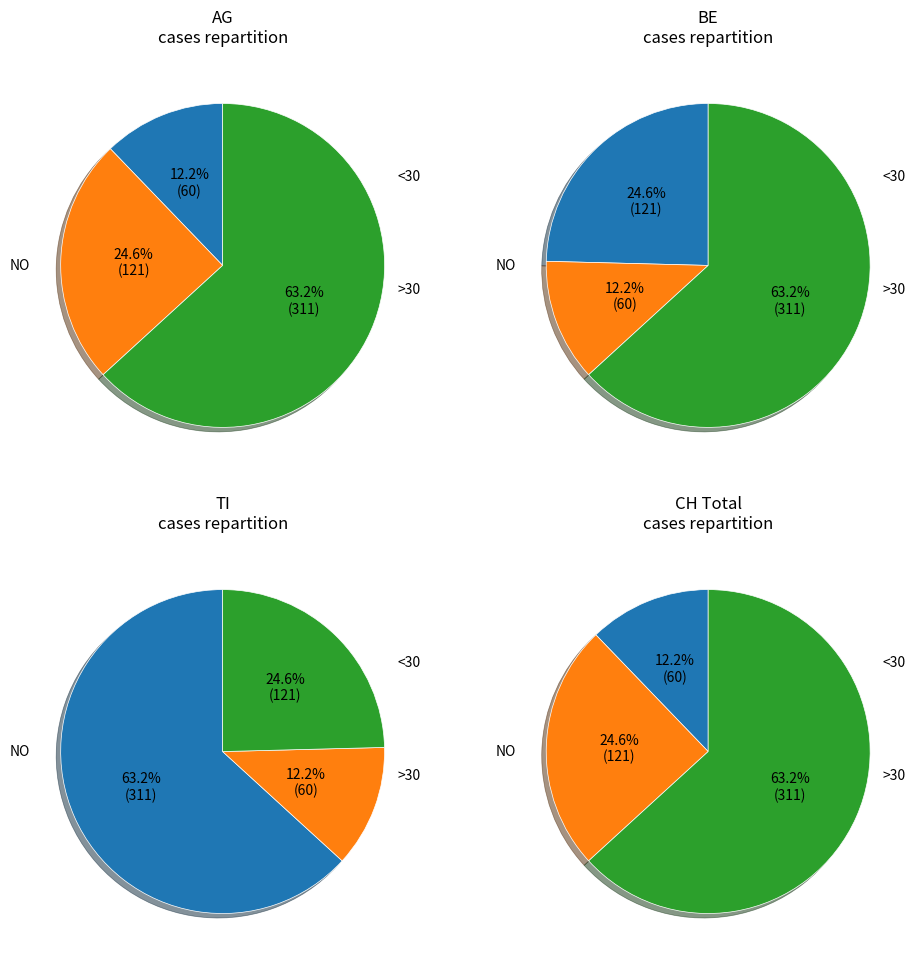

Does 2020-05-31 represent more than half of the total?

No